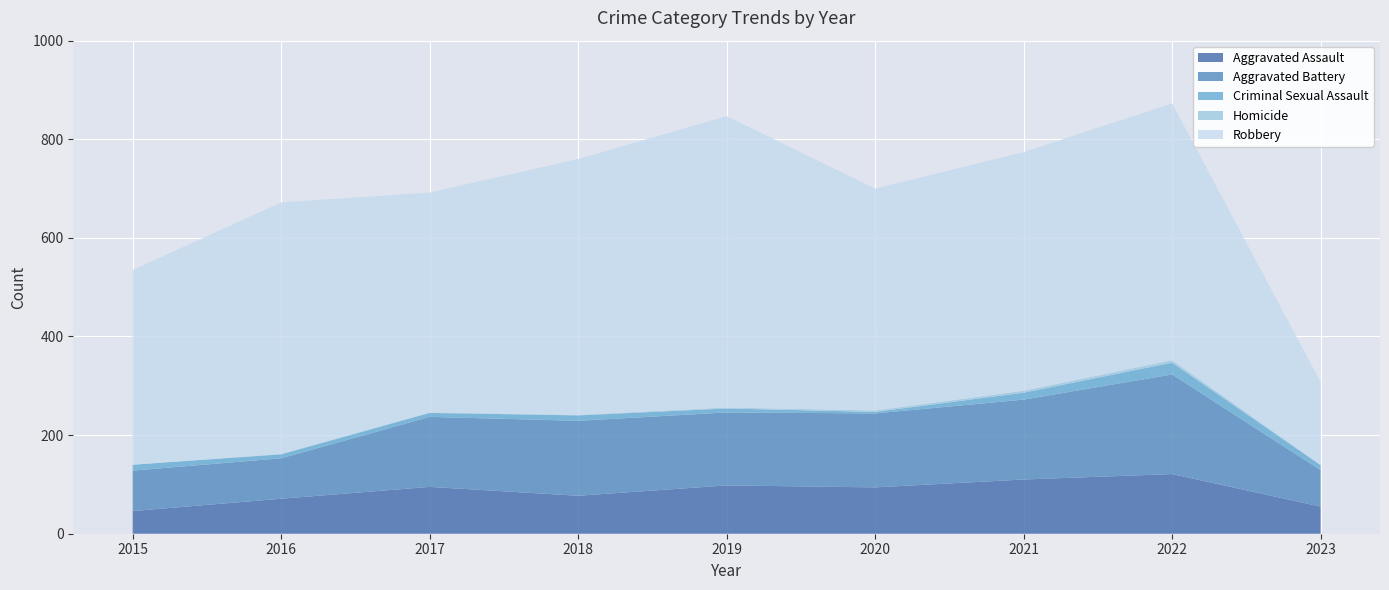

Reading left to right, what are all the values shown in this chart?

Aggravated Assault: 46	71	95	77	98	94	110	121	55
Aggravated Battery: 82	82	142	152	148	150	162	202	74
Criminal Sexual Assault: 12	8	8	11	8	3	14	24	10
Homicide: 0	1	1	1	2	3	4	5	1
Robbery: 395	510	446	519	591	450	484	521	168